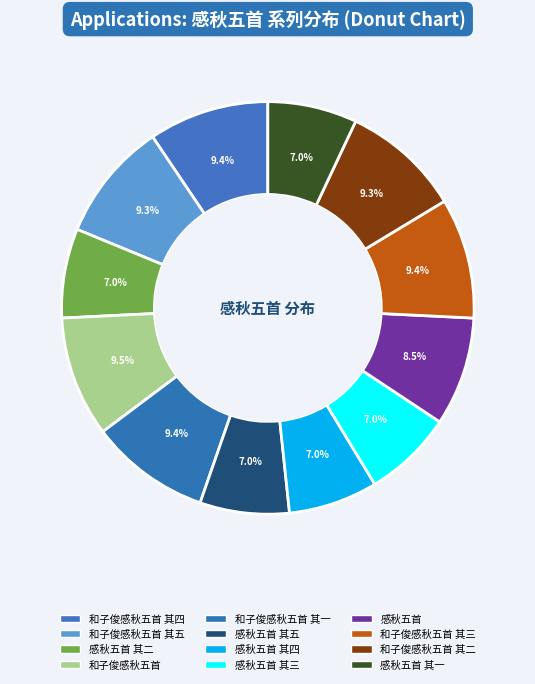

How much of the chart is everything except 感秋五首 其五?

93.0%